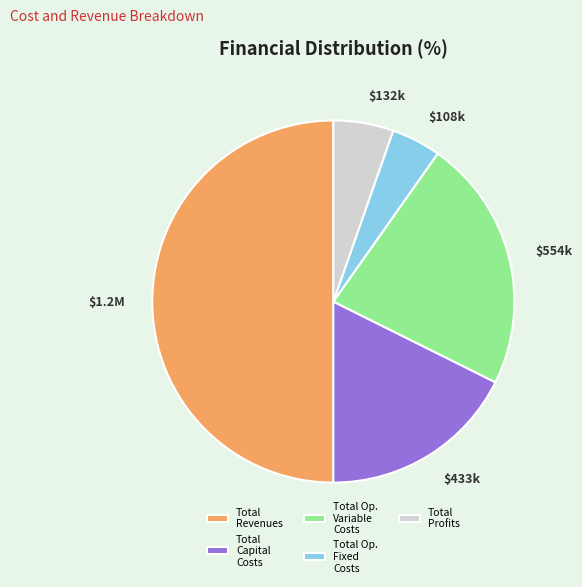

Combined, do Total Op. Fixed Costs and Total Revenues account for over 50%?

Yes